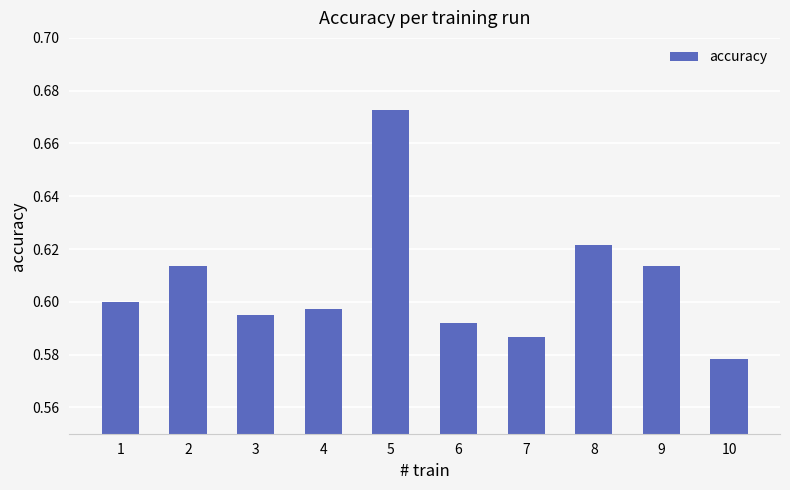

What is the sum of all values?

6.1